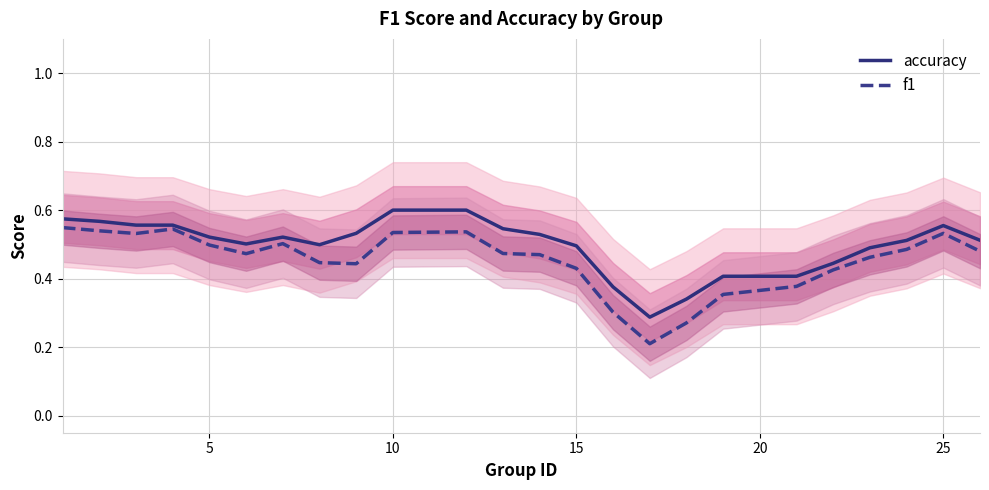

The f1 series shows 0.9 at 10. True or false?

False